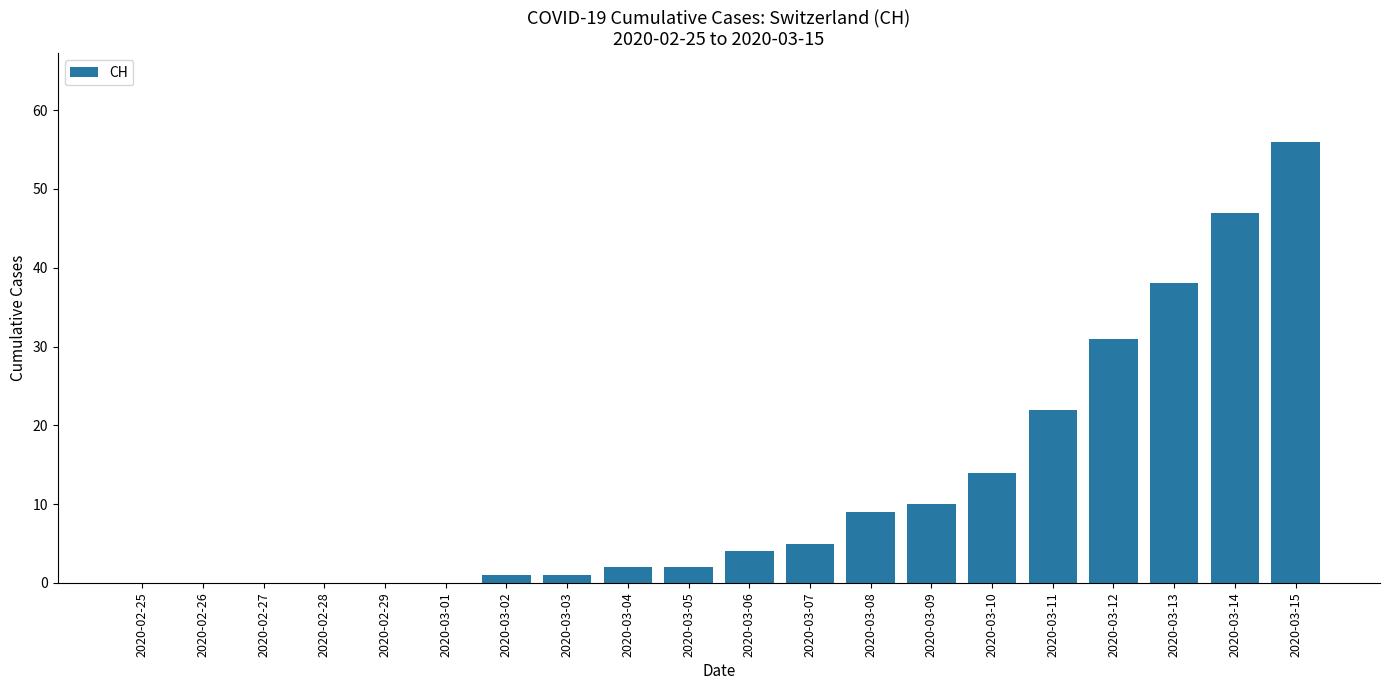

What is the change in value from 2020-02-29 to 2020-03-04?

+2